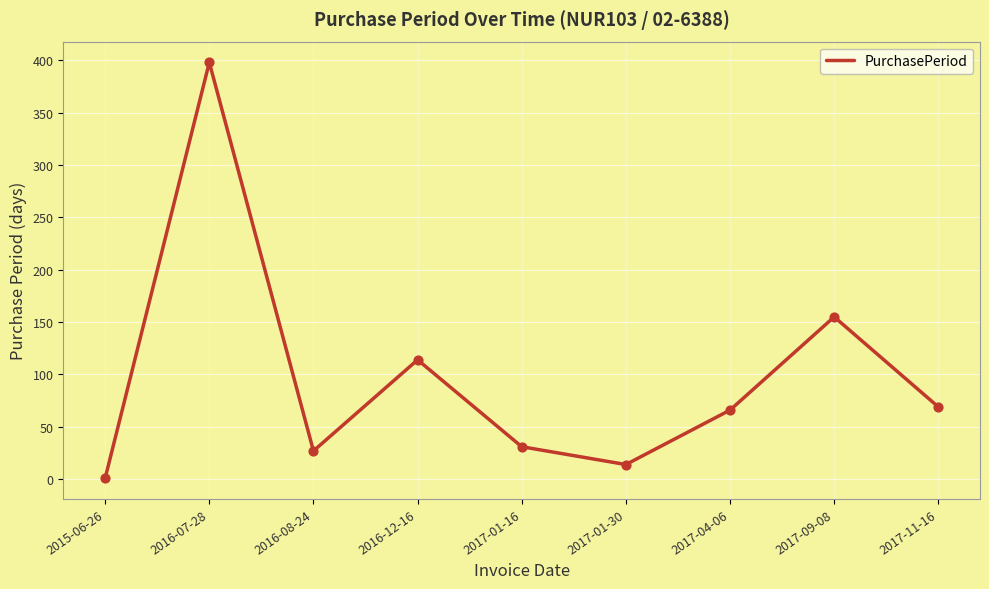

Approximately how many times larger is the value at 2017-01-30 compared to 2017-11-16?

0.2